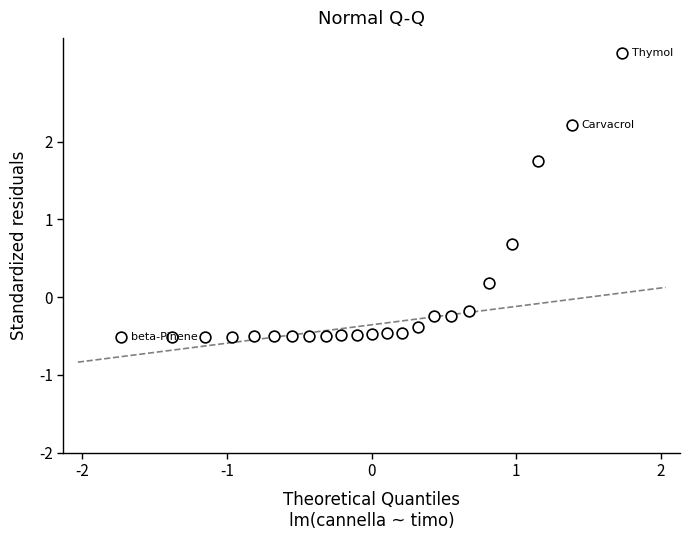

What is the range of Y values (max minus min)?

3.7